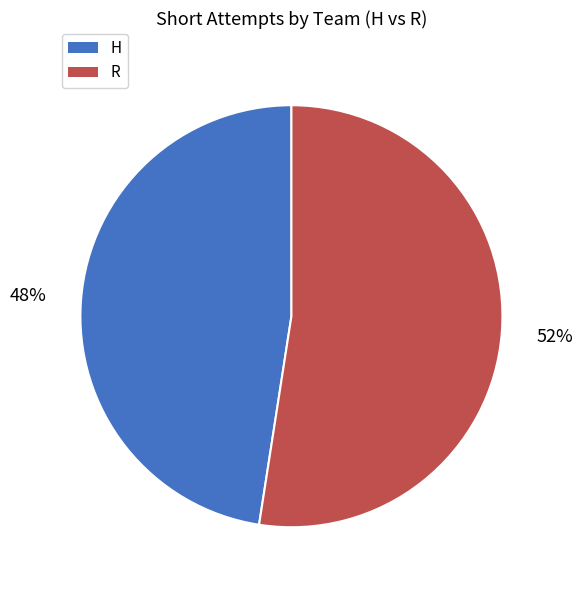

Which slice represents more than half of the pie?

R